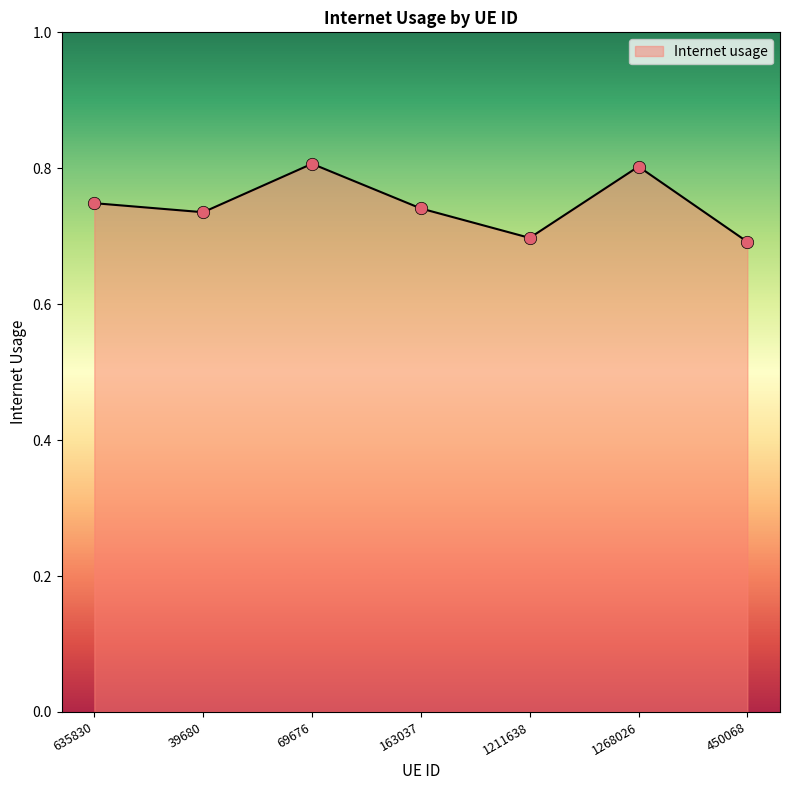

Between 39680 and 1211638, which is larger?

39680